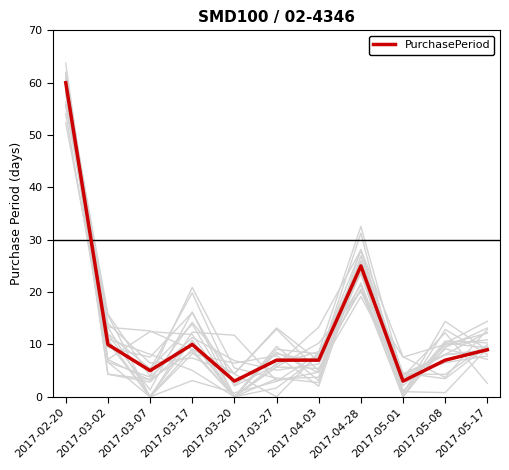

At which label does the data first exceed 7?

2017-02-20